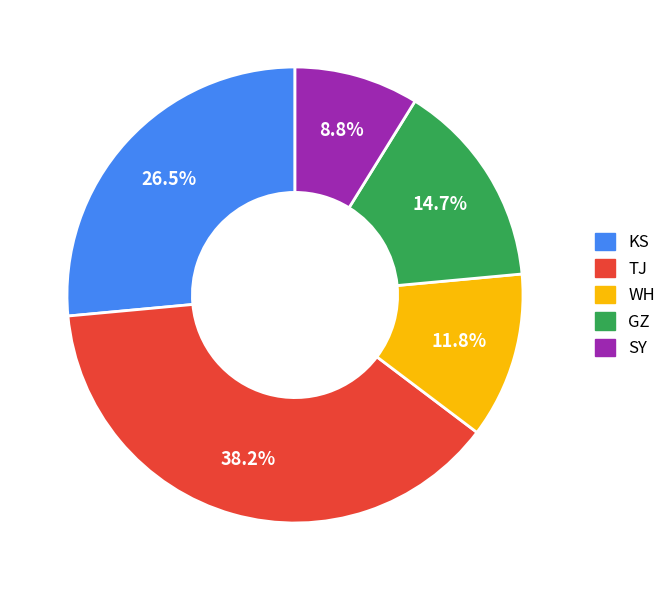

To the nearest percent, what is the difference between the TJ and SY slice percentages?

29%